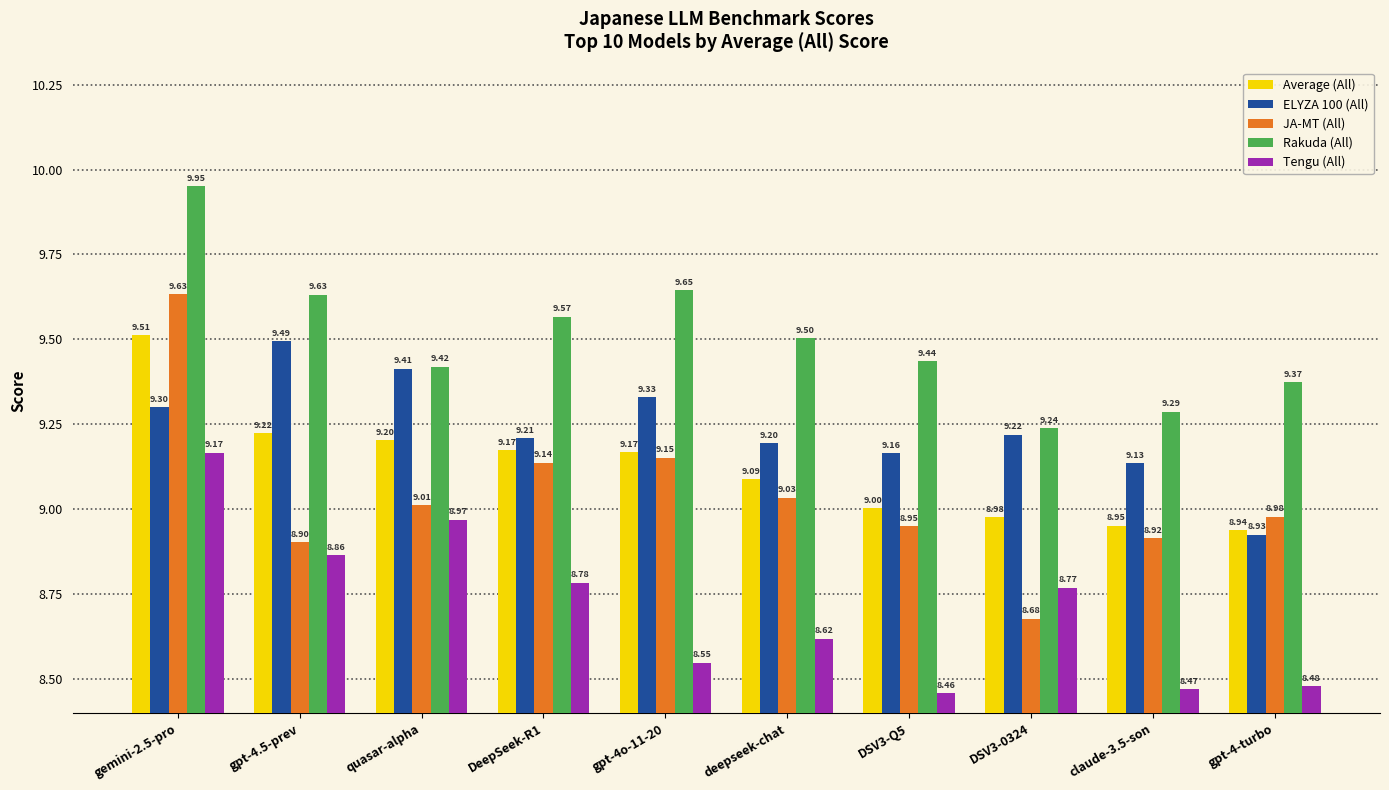

What is the average value of the Rakuda (All) series?

9.5